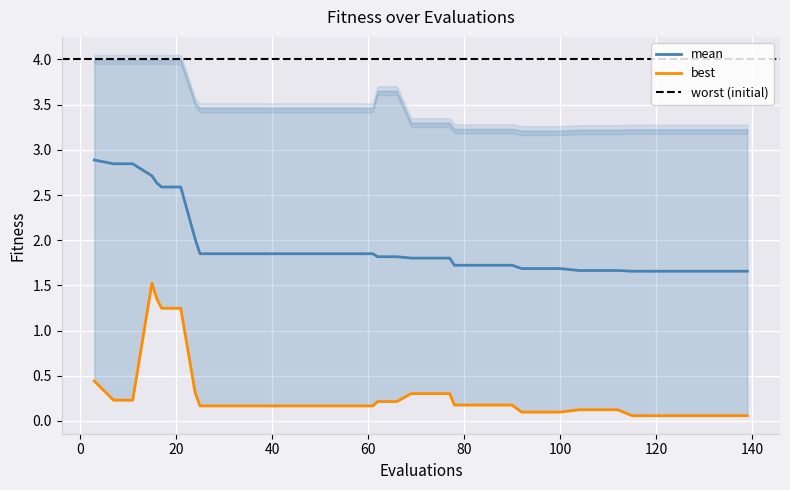

What is the highest value of the mean series?

2.9